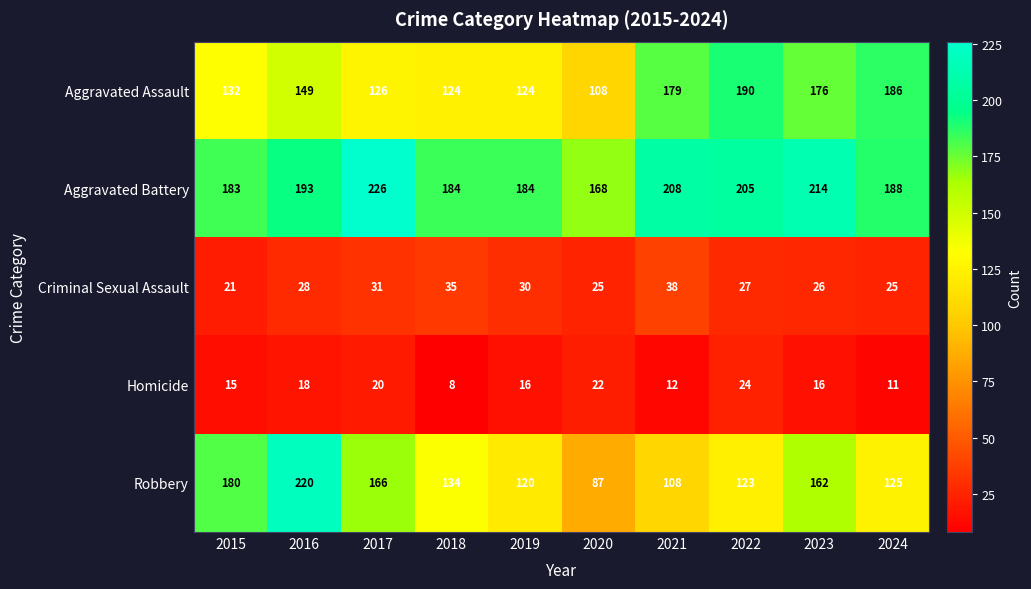

The value of Robbery at 2023 is 256. True or false?

False